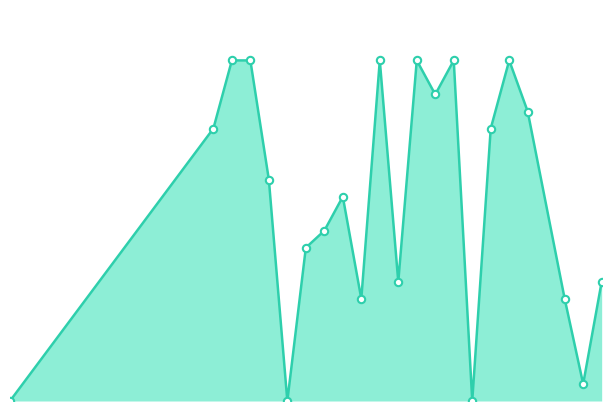

At how many categories does at least one series exceed 71?

10